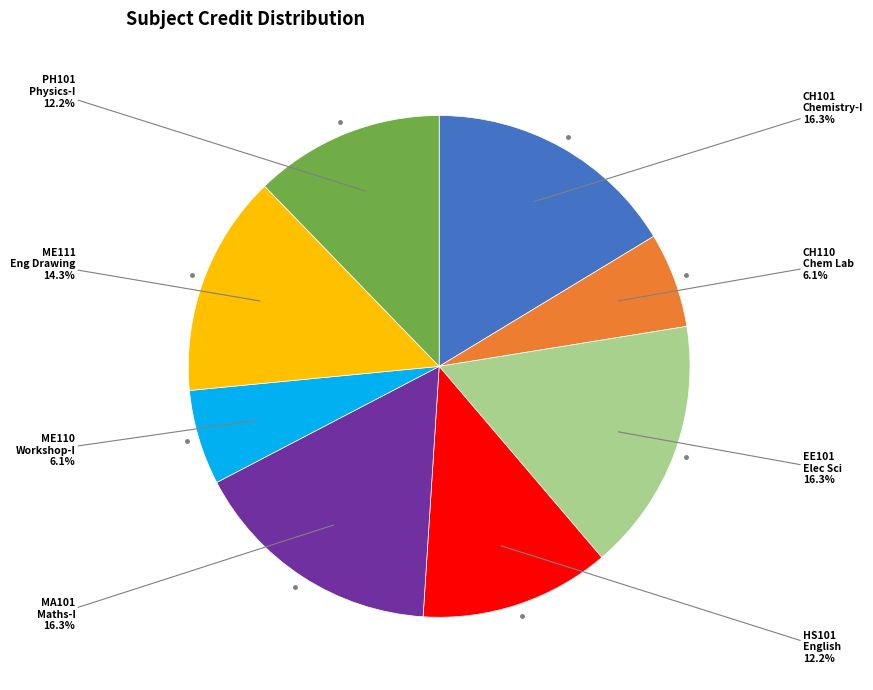

Does any single category account for the majority?

No